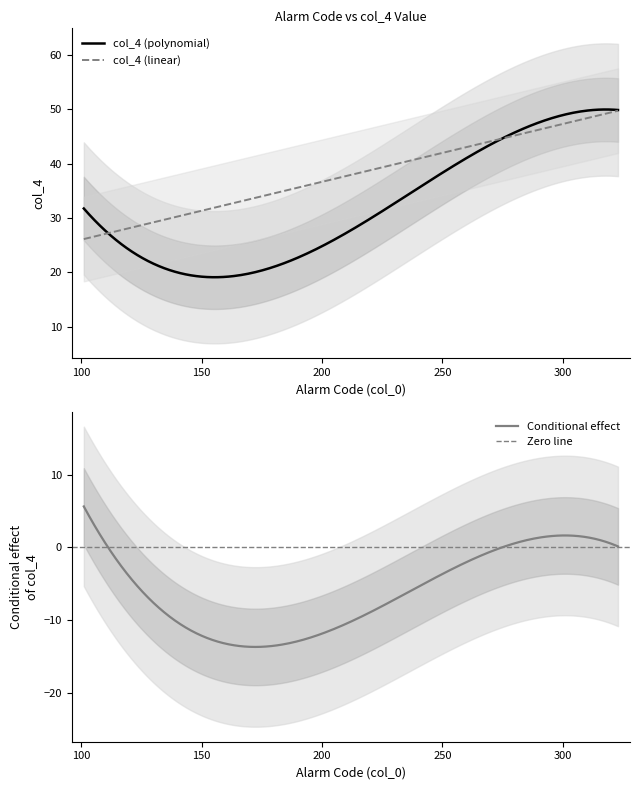

The chart shows a value of 54 at 110. True or false?

False